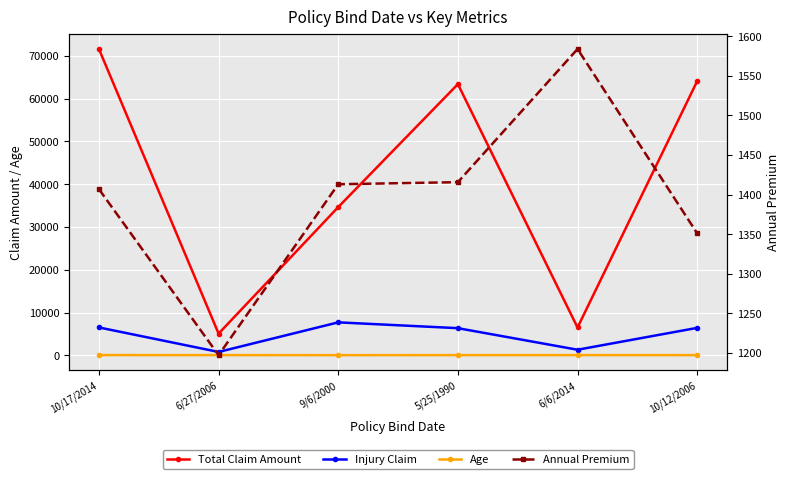

What is the value of the Annual Premium point at the 2nd from the left?

1197.2